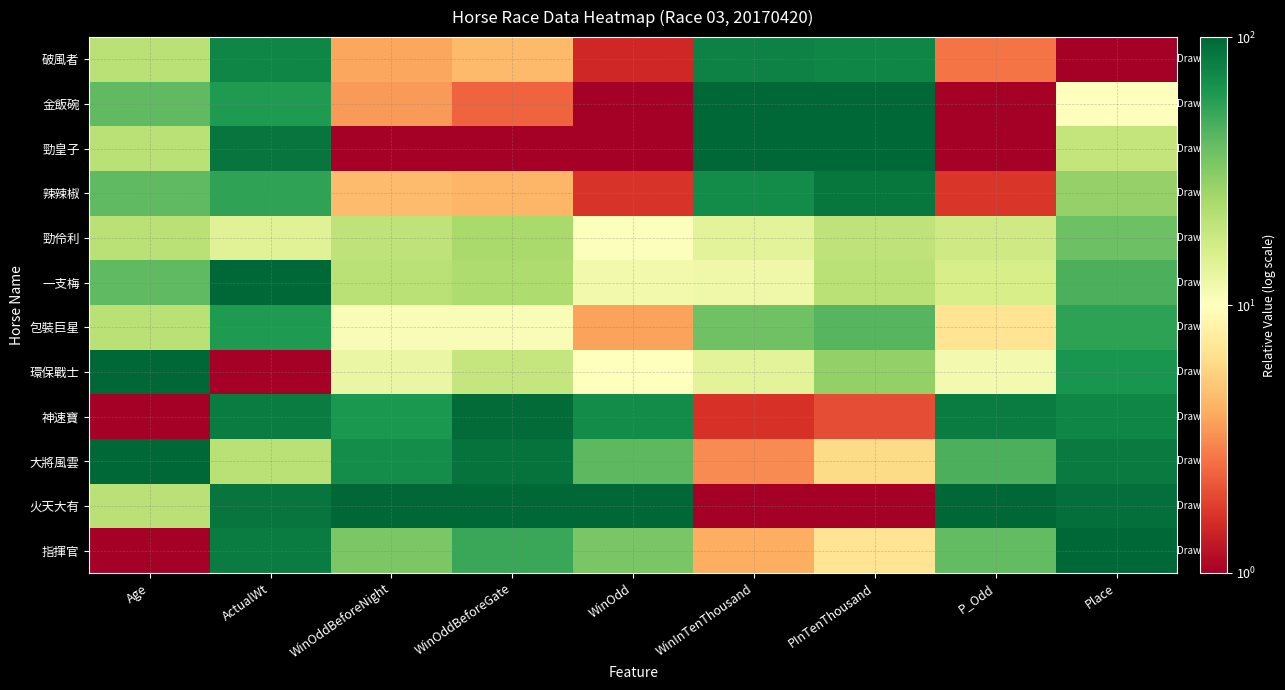

At which category is the sum across all series the highest?

ActualWt